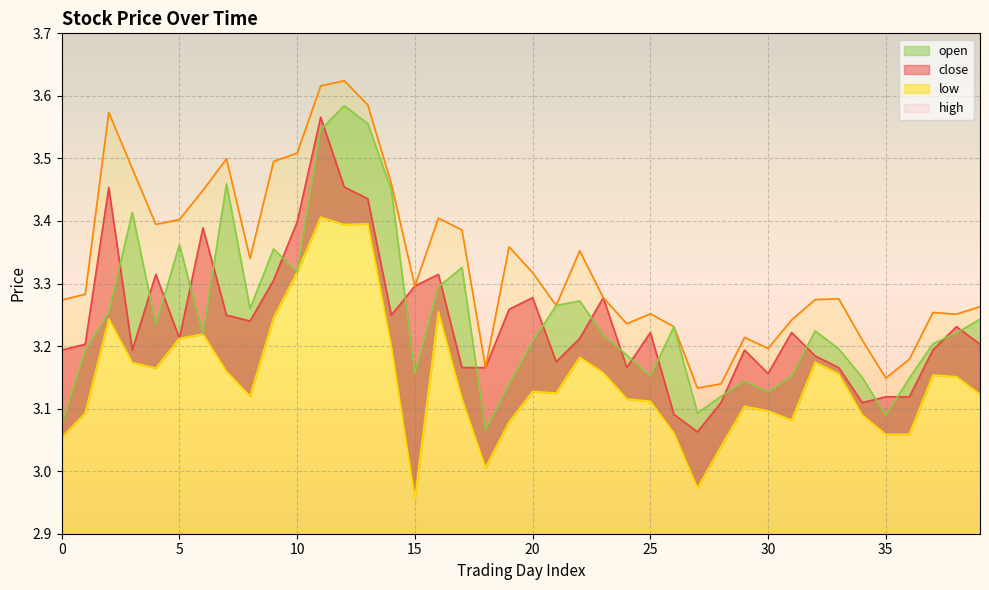

What value does the low (line) series have at 20?

3.1